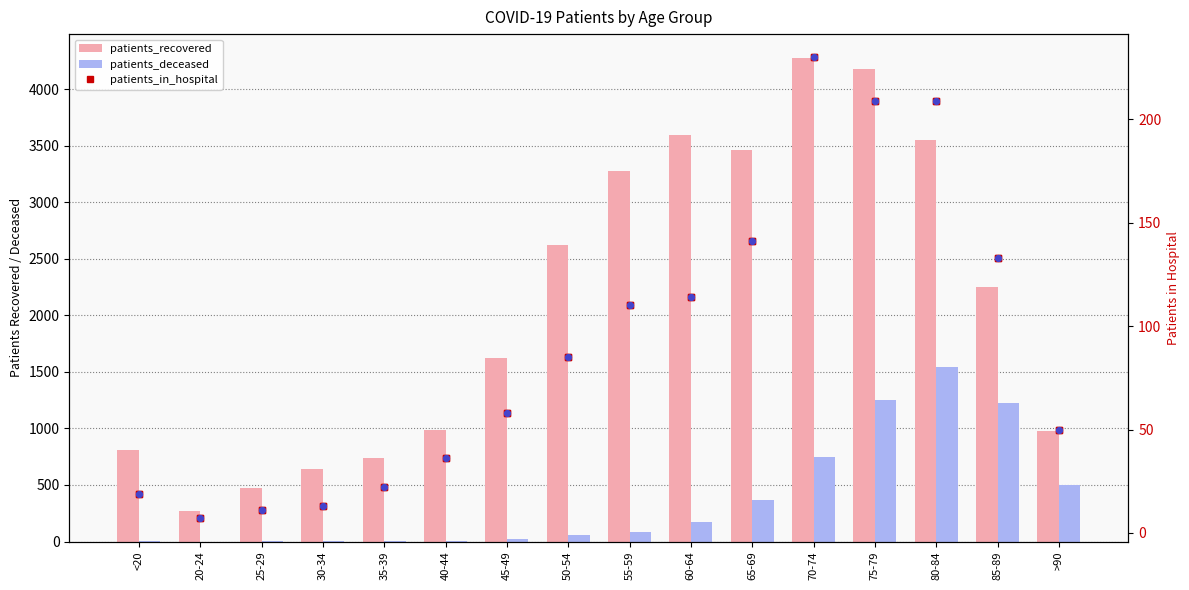

What is the total value across all series at 20-24?

279